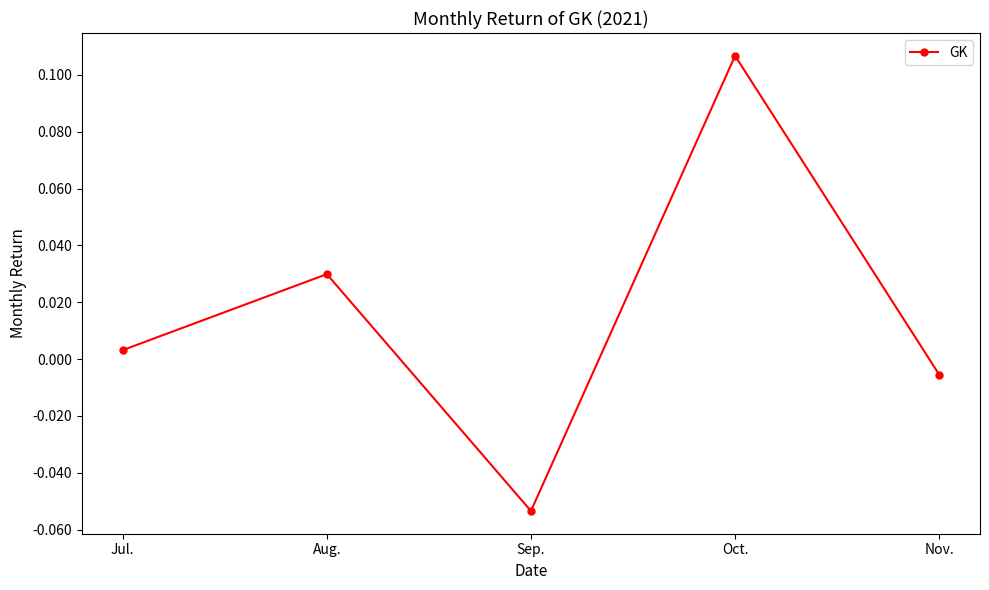

List the labels in order of value, smallest first.

Sep., Nov., Jul., Aug., Oct.